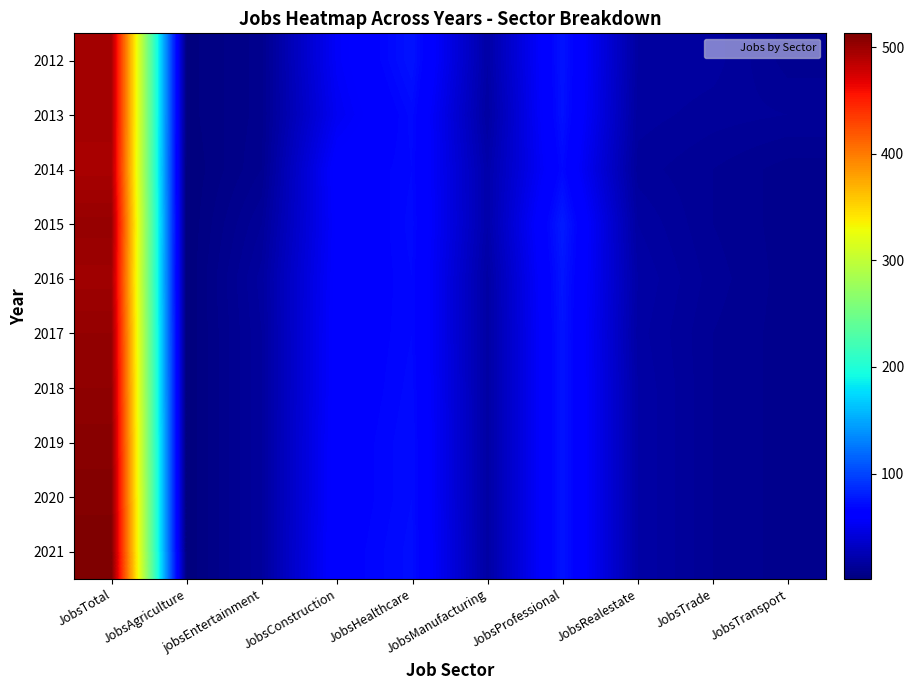

Reading right to left, list all the values displayed in this chart.

2012: JobsTransport=10	JobsTrade=16	JobsRealestate=17	JobsProfessional=75	JobsManufacturing=19	JobsHealthcare=75	JobsConstruction=56	jobsEntertainment=8	JobsAgriculture=2	JobsTotal=496
2013: JobsTransport=13	JobsTrade=14	JobsRealestate=16	JobsProfessional=74	JobsManufacturing=17	JobsHealthcare=70	JobsConstruction=53	jobsEntertainment=8	JobsAgriculture=2	JobsTotal=496
2014: JobsTransport=8	JobsTrade=11	JobsRealestate=14	JobsProfessional=69	JobsManufacturing=21	JobsHealthcare=69	JobsConstruction=62	jobsEntertainment=9	JobsAgriculture=1	JobsTotal=494
2015: JobsTransport=8	JobsTrade=11	JobsRealestate=17	JobsProfessional=79	JobsManufacturing=21	JobsHealthcare=70	JobsConstruction=60	jobsEntertainment=13	JobsAgriculture=1	JobsTotal=502
2016: JobsTransport=8	JobsTrade=12	JobsRealestate=19	JobsProfessional=76	JobsManufacturing=18	JobsHealthcare=69	JobsConstruction=61	jobsEntertainment=16	JobsAgriculture=1	JobsTotal=498
2017: JobsTransport=8	JobsTrade=11	JobsRealestate=18	JobsProfessional=75	JobsManufacturing=18	JobsHealthcare=69	JobsConstruction=62	jobsEntertainment=15	JobsAgriculture=1	JobsTotal=503
2018: JobsTransport=8	JobsTrade=11	JobsRealestate=19	JobsProfessional=75	JobsManufacturing=18	JobsHealthcare=70	JobsConstruction=62	jobsEntertainment=15	JobsAgriculture=1	JobsTotal=505
2019: JobsTransport=8	JobsTrade=11	JobsRealestate=19	JobsProfessional=75	JobsManufacturing=18	JobsHealthcare=71	JobsConstruction=63	jobsEntertainment=15	JobsAgriculture=1	JobsTotal=508
2020: JobsTransport=8	JobsTrade=11	JobsRealestate=19	JobsProfessional=75	JobsManufacturing=18	JobsHealthcare=71	JobsConstruction=63	jobsEntertainment=15	JobsAgriculture=1	JobsTotal=510
2021: JobsTransport=8	JobsTrade=11	JobsRealestate=19	JobsProfessional=75	JobsManufacturing=18	JobsHealthcare=72	JobsConstruction=64	jobsEntertainment=15	JobsAgriculture=1	JobsTotal=513